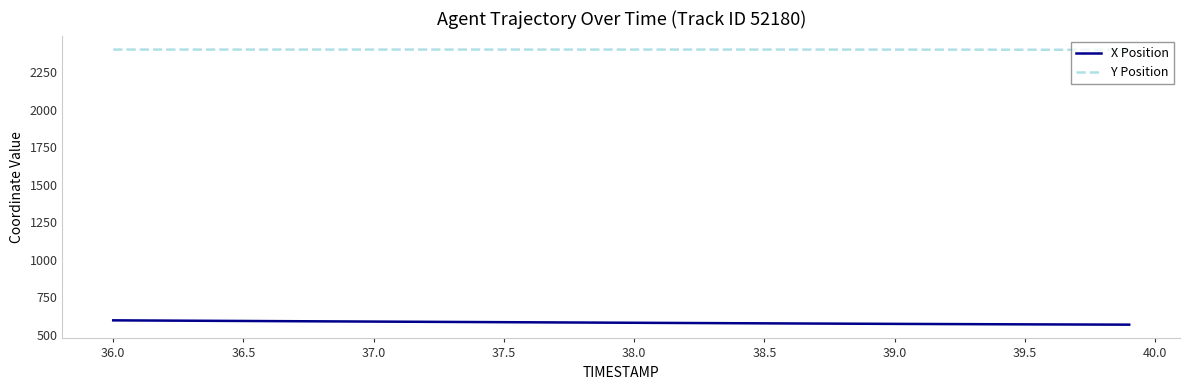

At how many categories does at least one series exceed 2058?

40